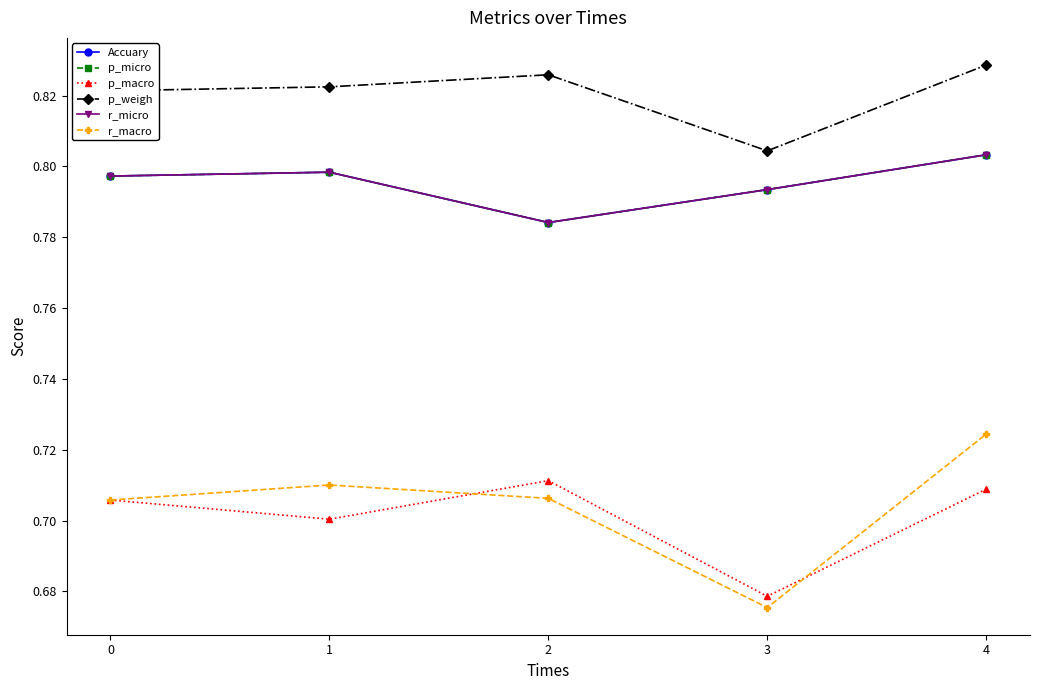

Is the value of p_micro at 1 greater than the value of p_weigh at 2?

No